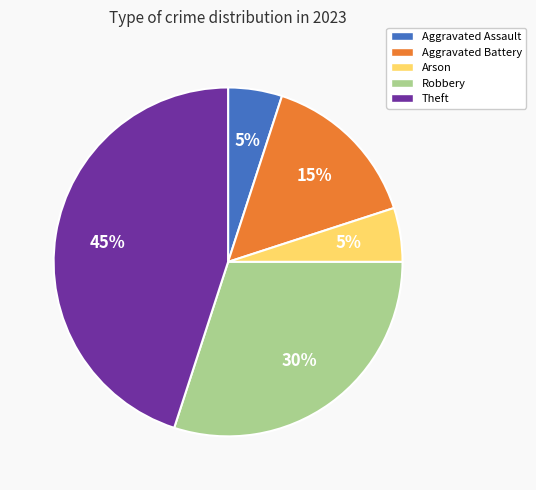

What is the largest slice in the pie chart?

Theft